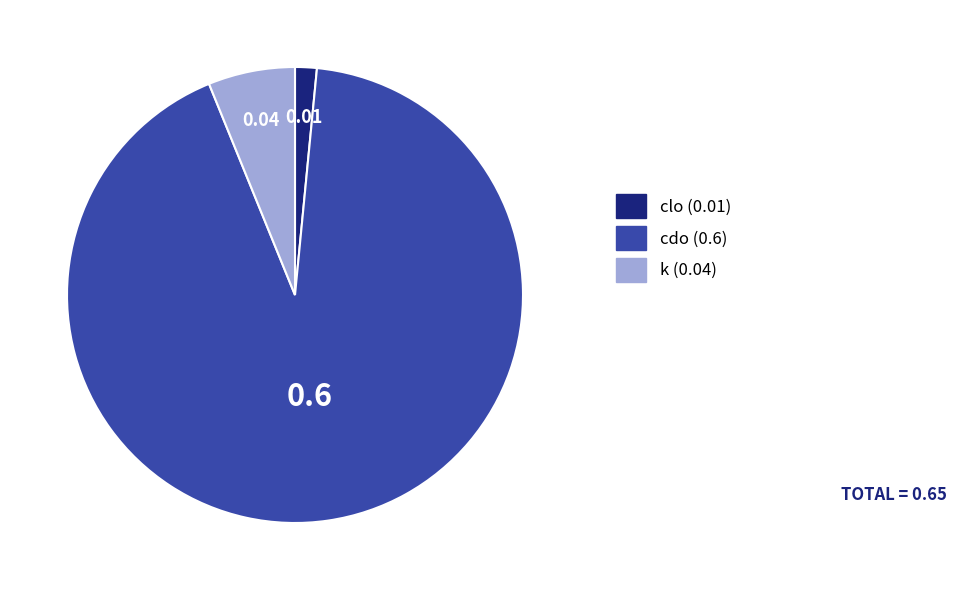

Count the number of slices in the pie.

3